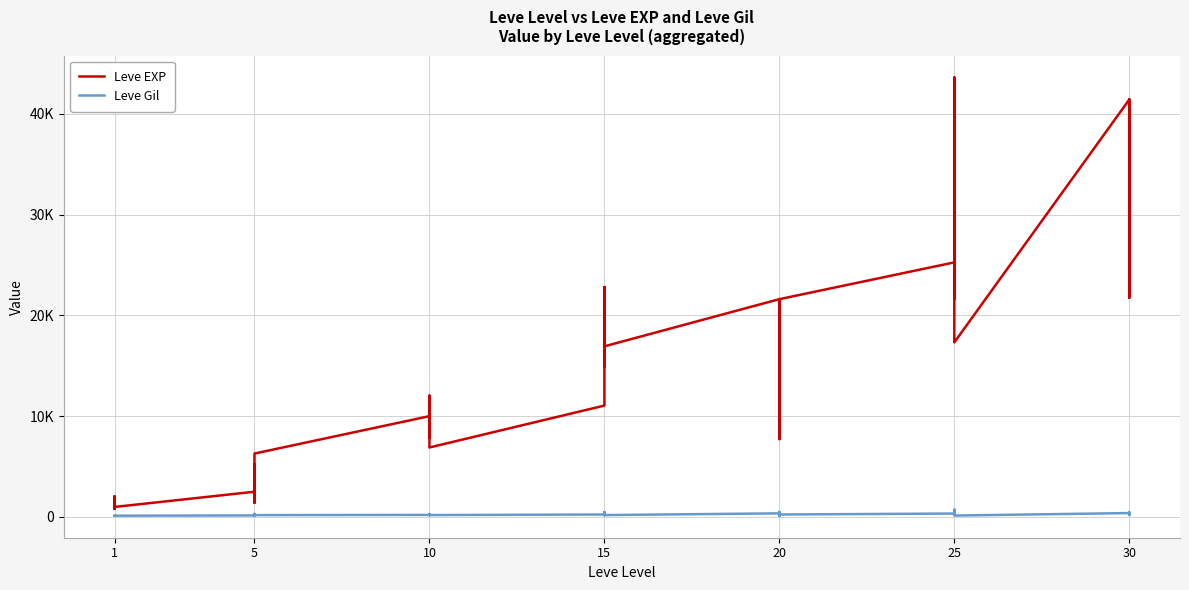

What is the difference between the maximum and minimum values in the Leve EXP series?

42800